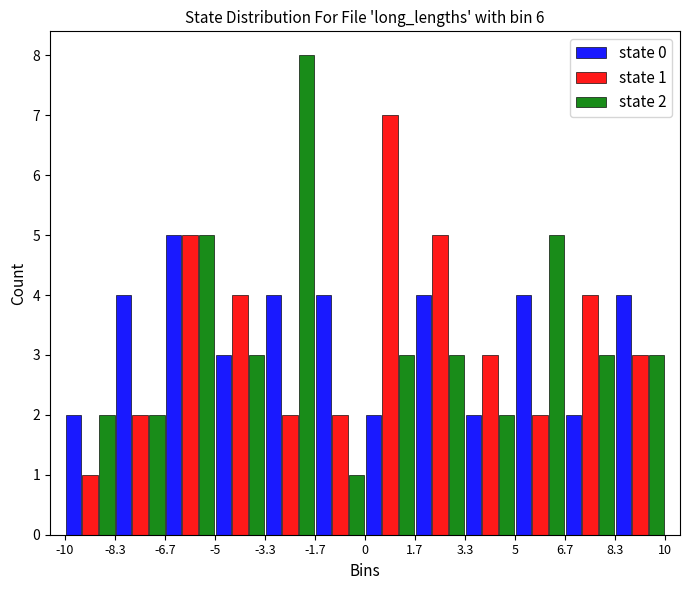

In the state 1 series, which range on the x-axis has the tallest bar?

0 to 1.7